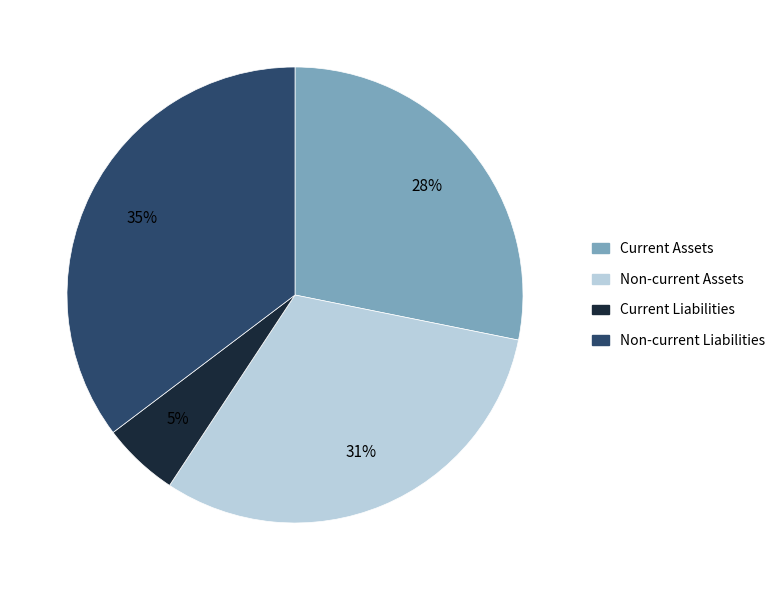

How many segments does this pie chart have?

4